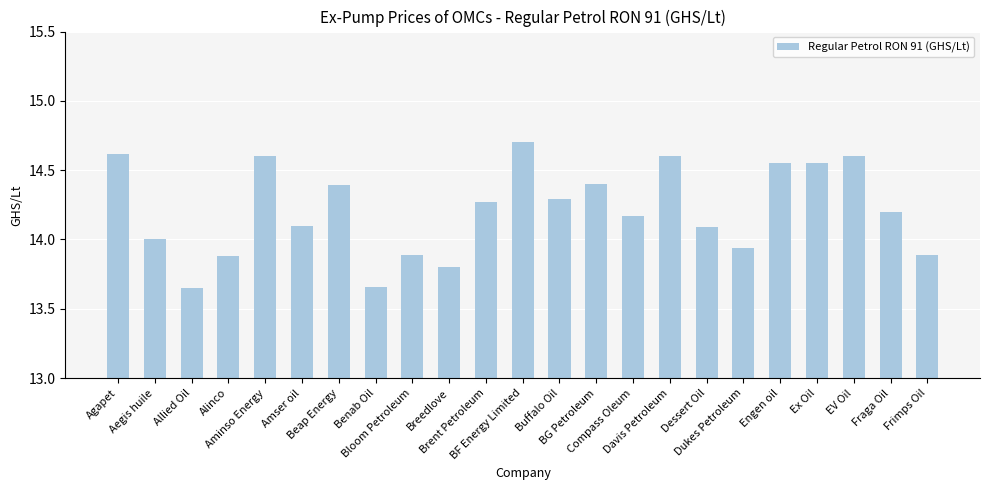

What is the greatest value displayed?

14.7